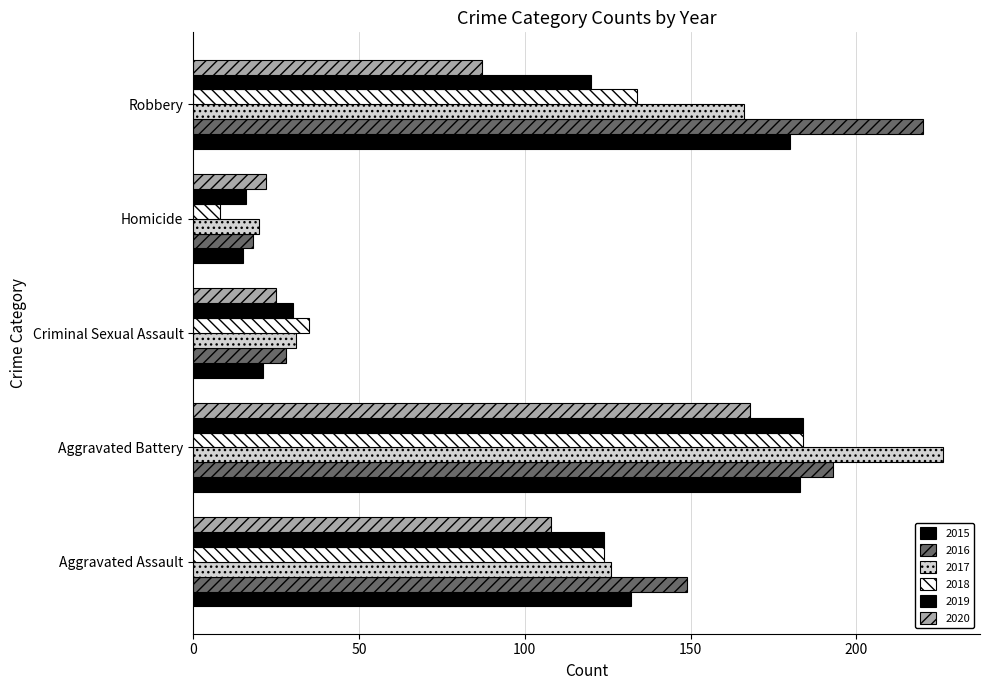

Rank the categories by 2016 value from lowest to highest.

Homicide, Criminal Sexual Assault, Aggravated Assault, Aggravated Battery, Robbery